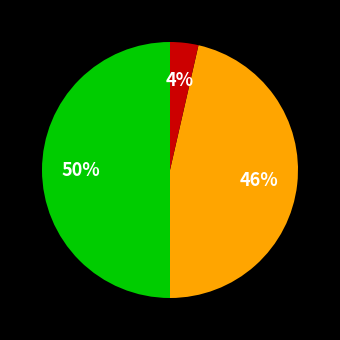

To the nearest percent, what is the average slice percentage?

33%